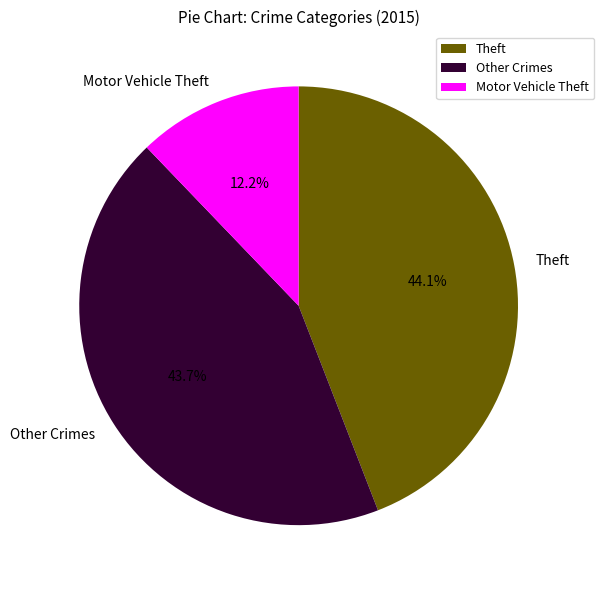

How many segments does this pie chart have?

3